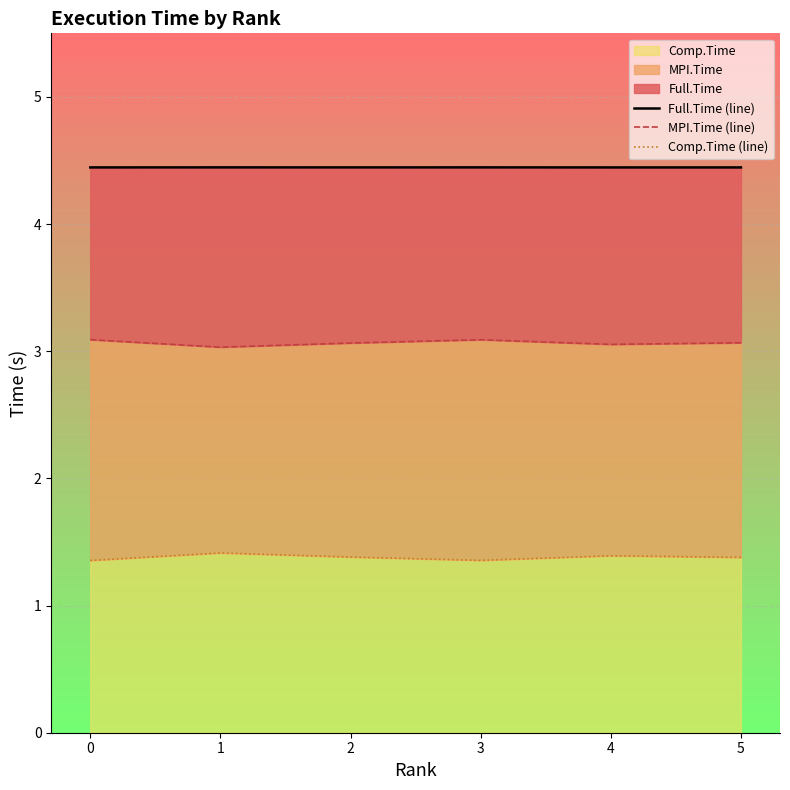

Reading right to left, extract all data points from this chart.

Full.Time (line): 4.4	4.4	4.4	4.4	4.4	4.4
MPI.Time (line): 3.1	3.1	3.1	3.1	3.0	3.1
Comp.Time (line): 1.4	1.4	1.4	1.4	1.4	1.4